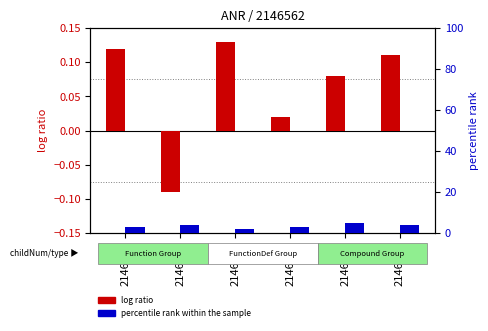

How many data points in log ratio are less than 0?

1